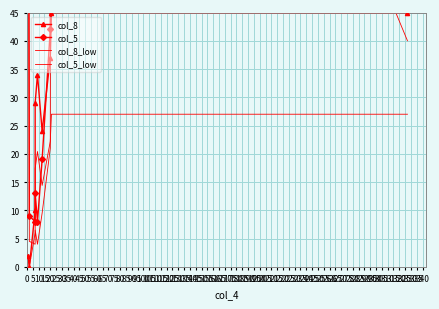

Is this an area chart (filled region under the line)?

No